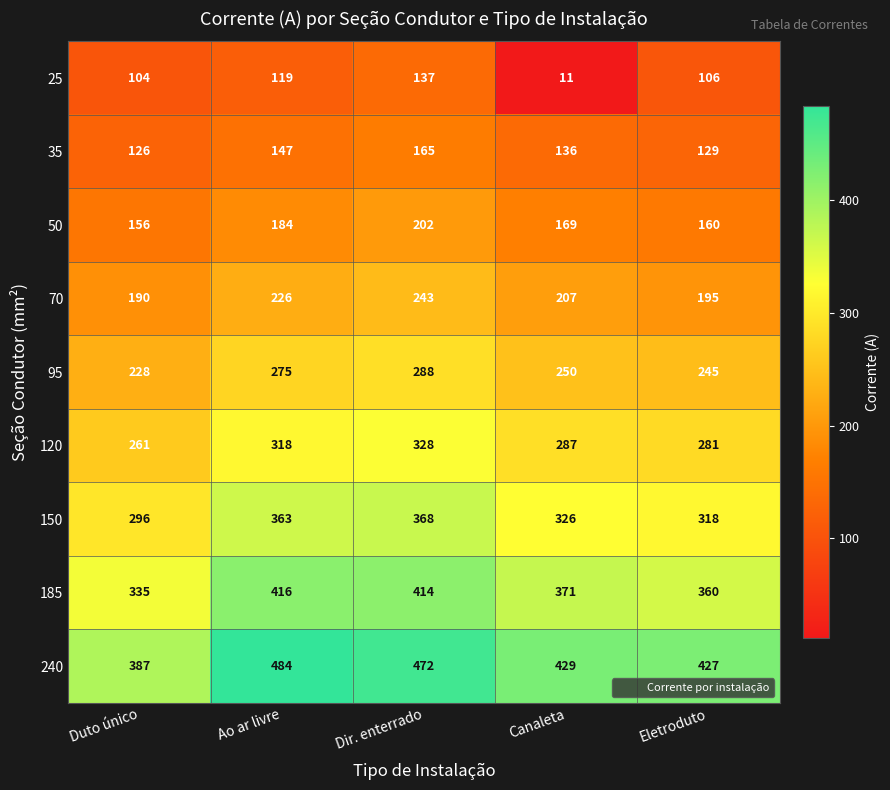

At which category does the chart reach its peak across all series?

Ao ar livre